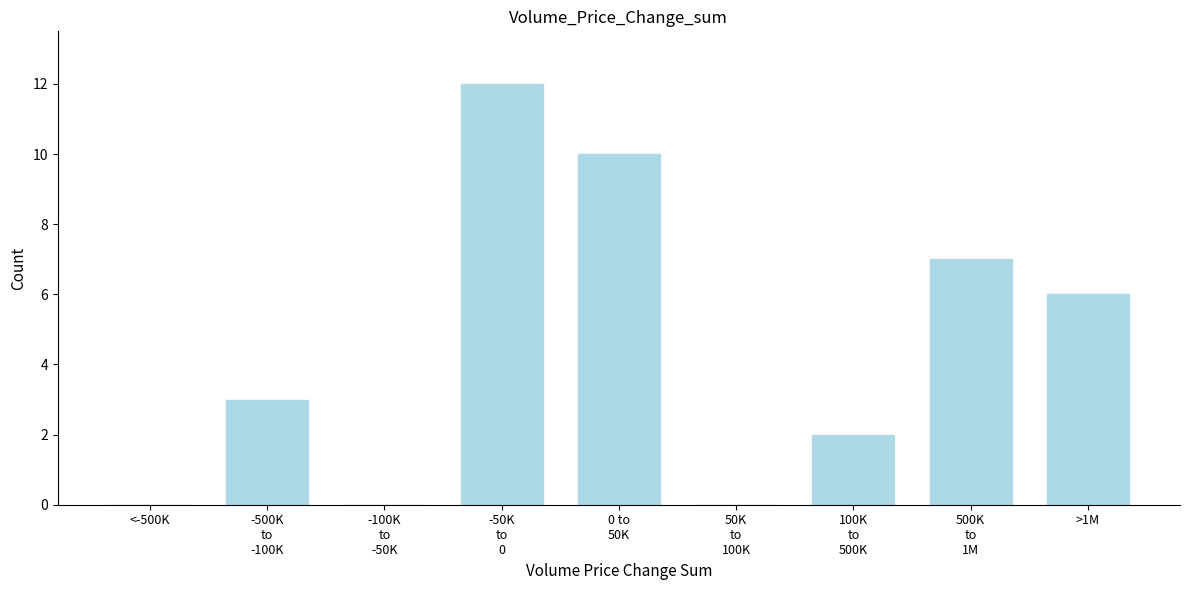

True or false: the data shows 6 at >1M.

True